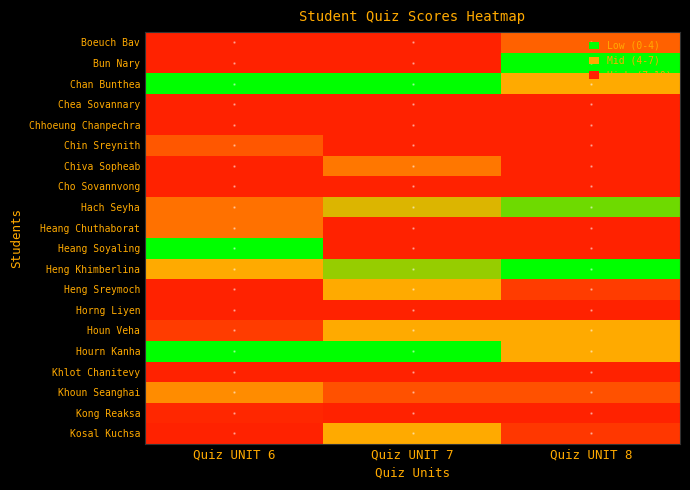

What is the difference between the highest and lowest values at Quiz UNIT 6?

9.8